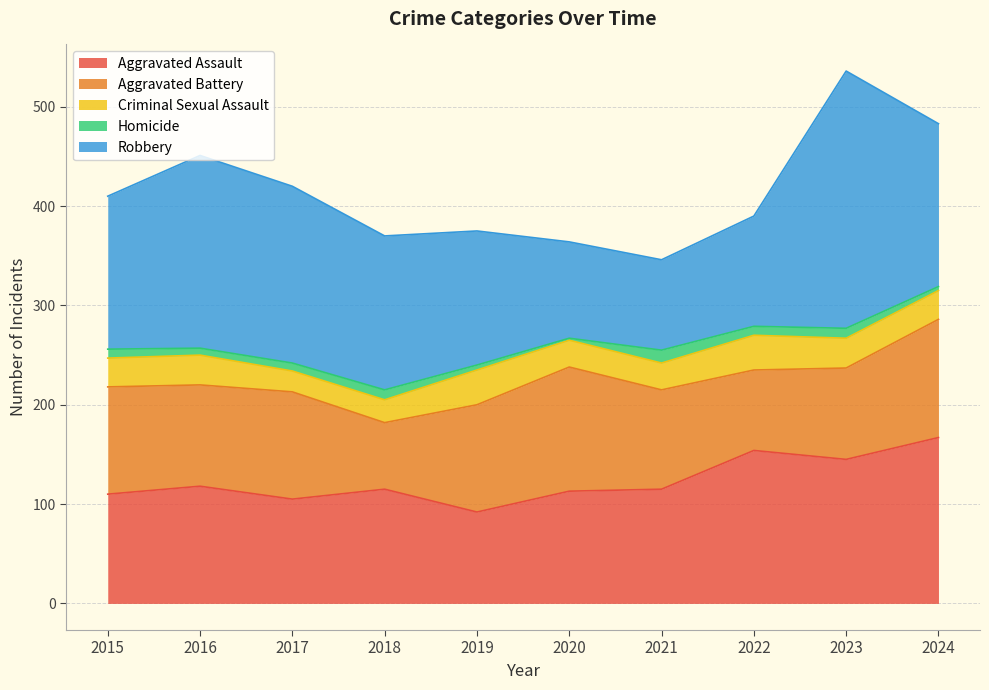

Is it true that Aggravated Assault equals 36 at 2015?

False